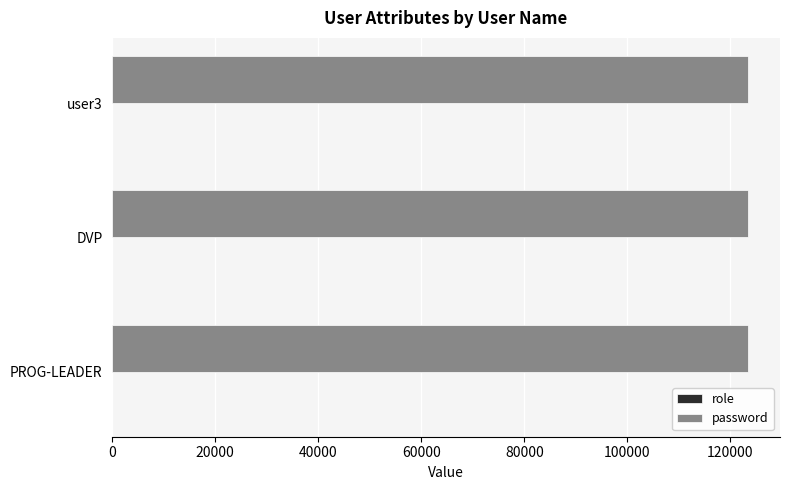

What is the sum of all password values?

370368